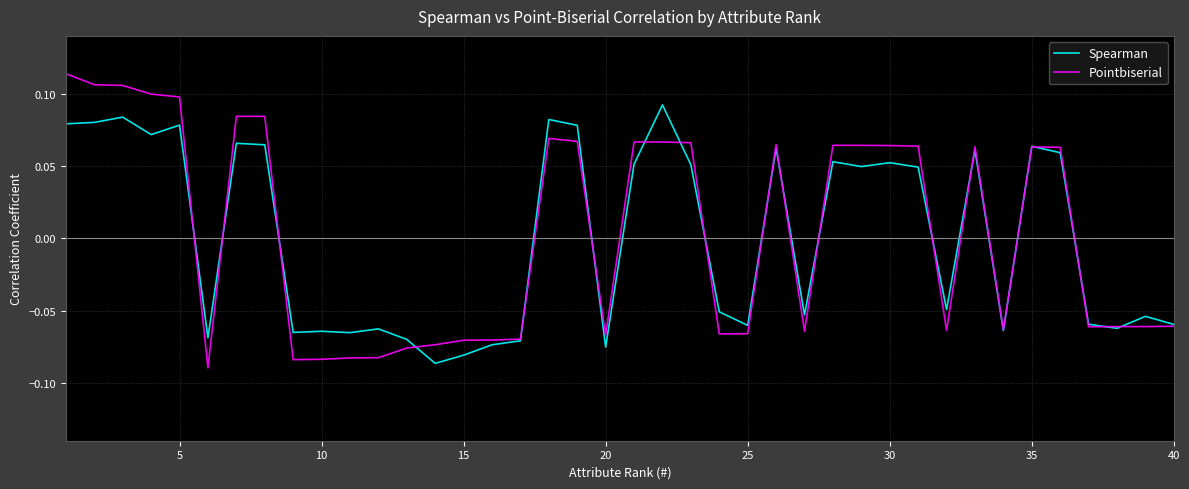

List the series in order of their peak value, lowest first.

Spearman, Pointbiserial